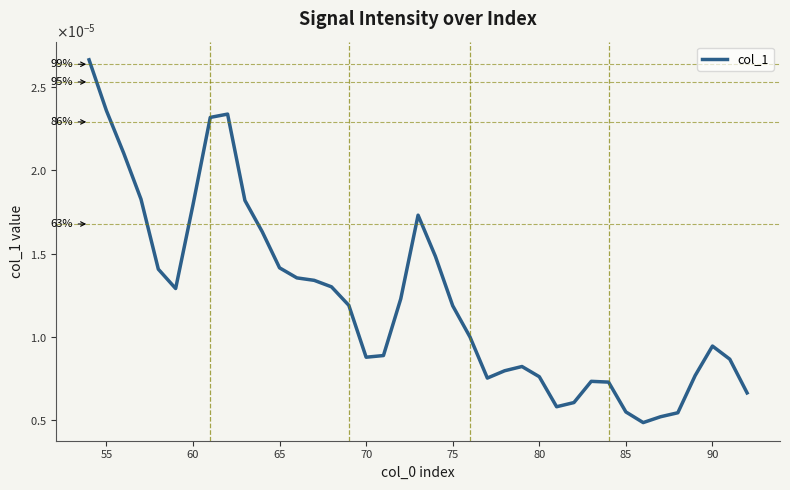

How many interior local valleys (lower than both neighbors) does the data have?

5